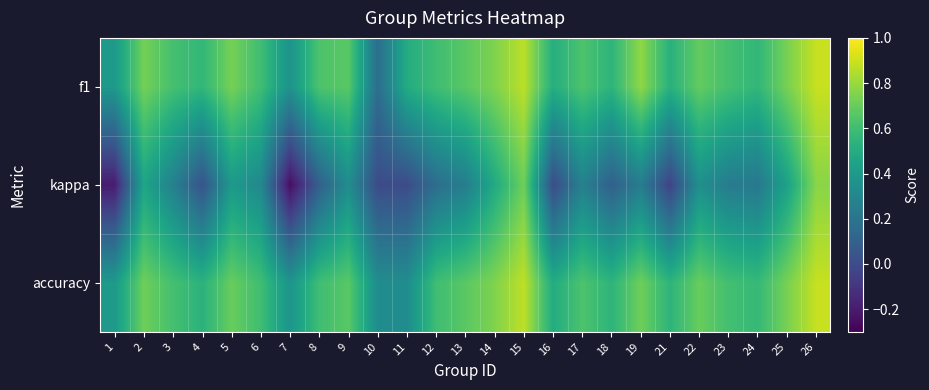

Which has a higher value, 12 or 16?

12